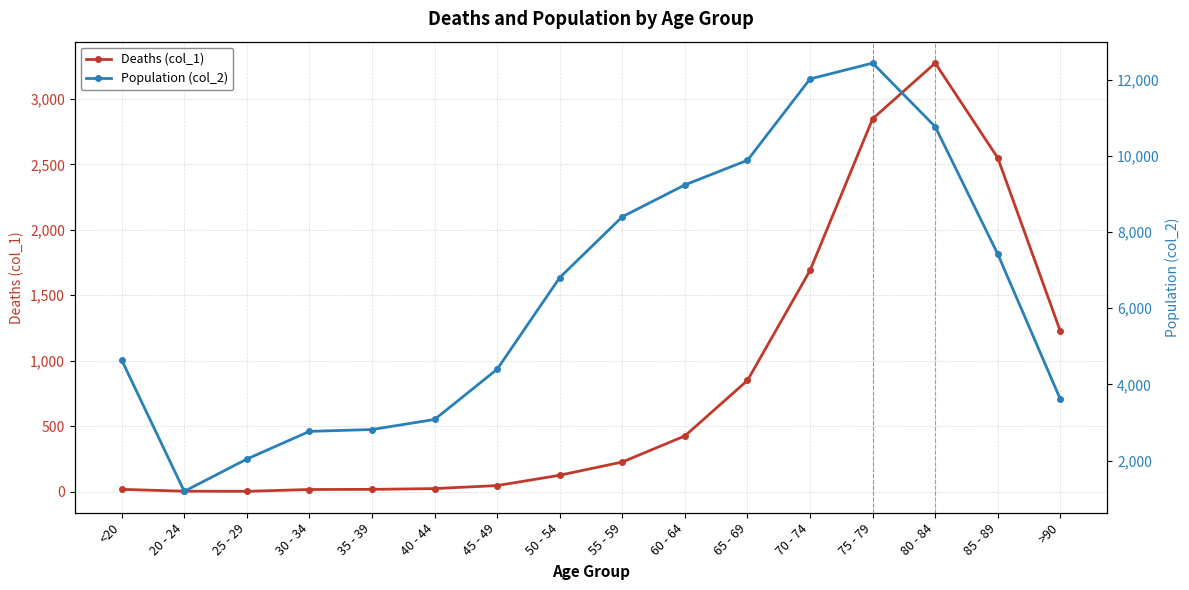

True or false: Deaths (col_1) has a value of 2942 at 70 - 74.

False